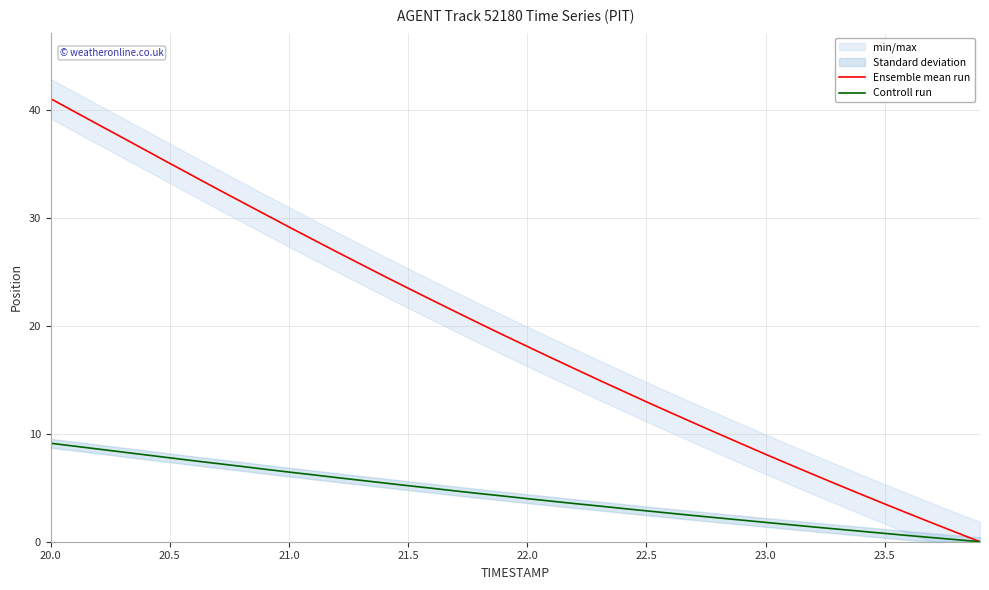

Is it true that Controll run equals 1.3 at 21.5?

False